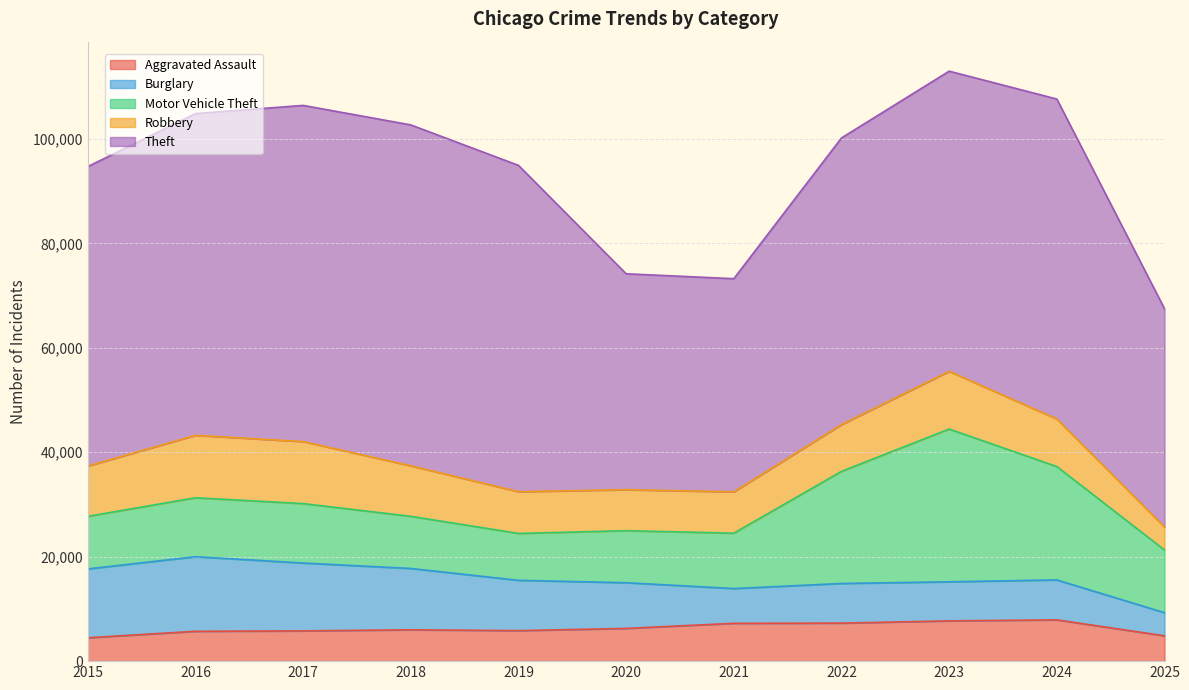

What is the difference between the maximum and minimum values in the Burglary series?

9857